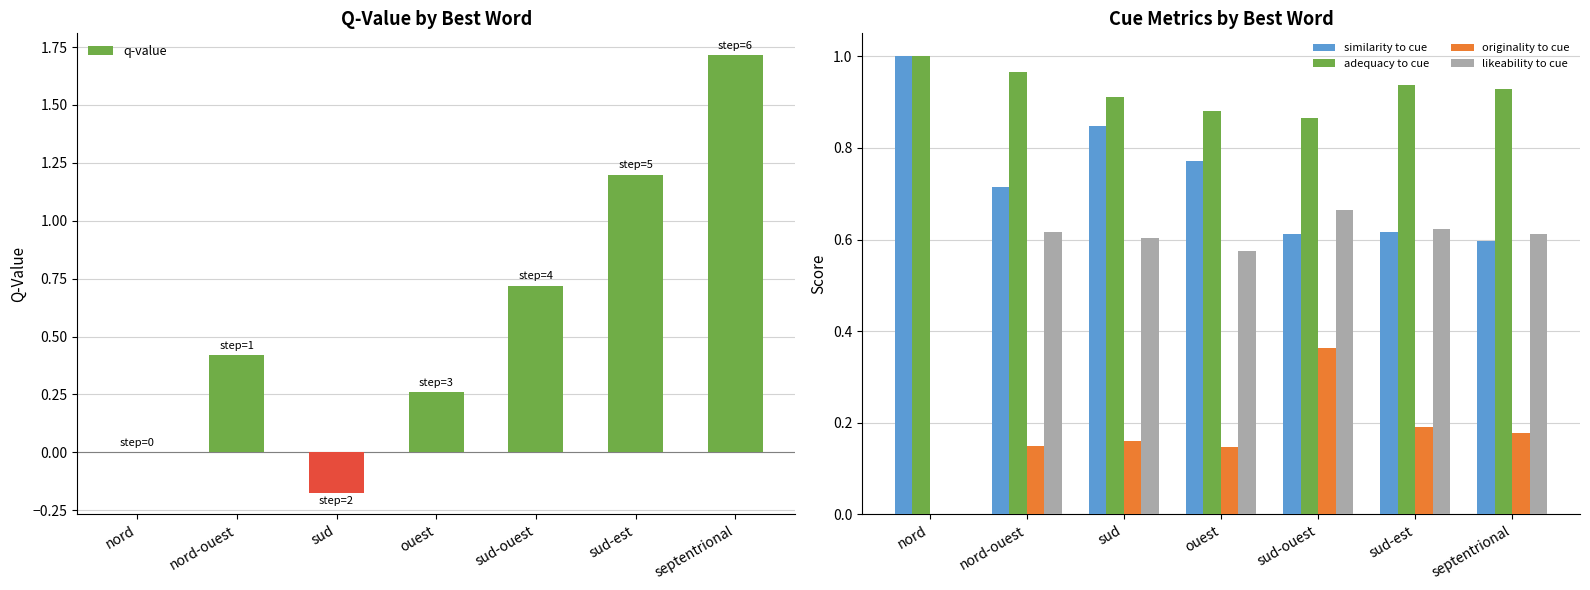

Which has a higher value, septentrional or nord-ouest?

septentrional